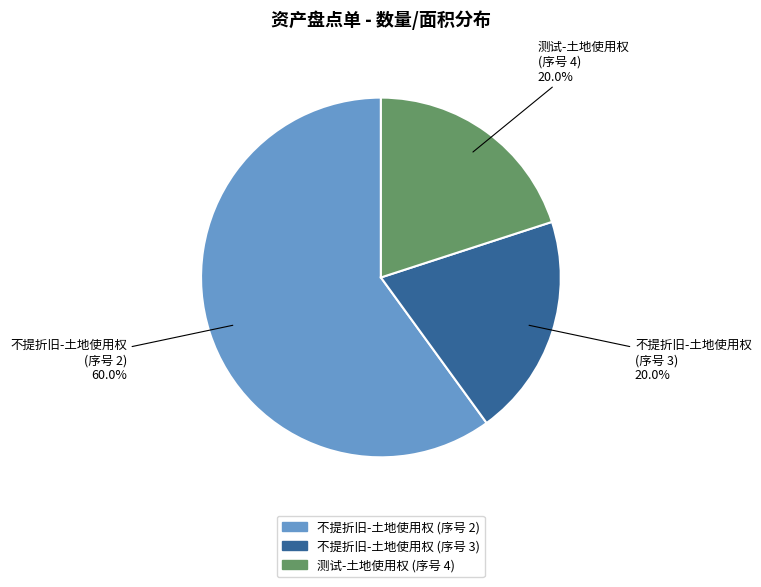

Which slice represents more than half of the pie?

不提折旧-土地使用权 (序号 2)